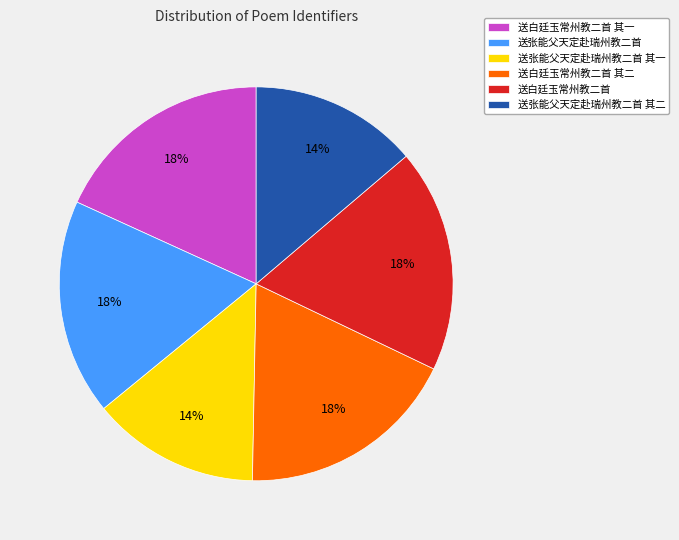

To the nearest percent, what percentage of the pie is 送张能父天定赴瑞州教二首?

18%